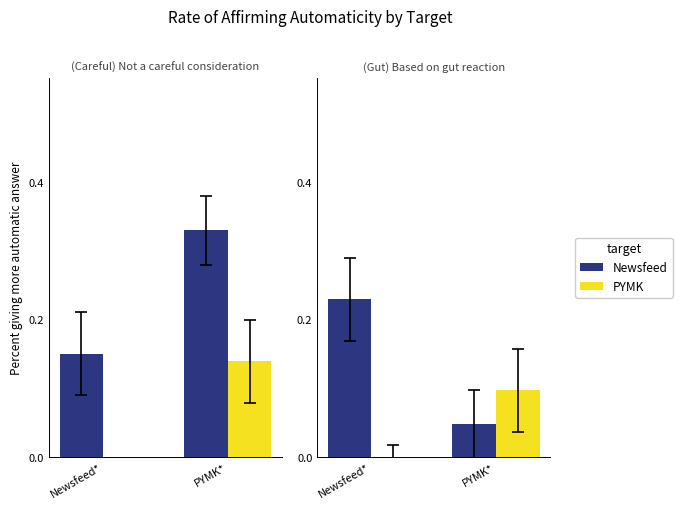

What is the label of the 2nd bar from the right?

Newsfeed*